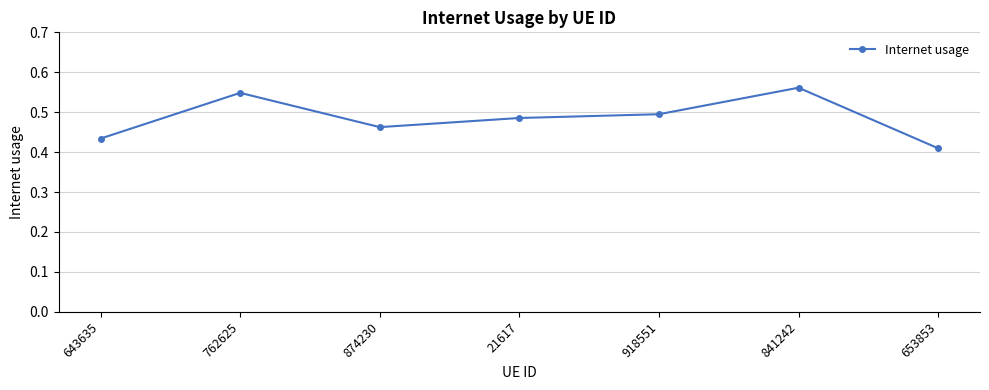

What is the label of the 3rd point from the left?

874230